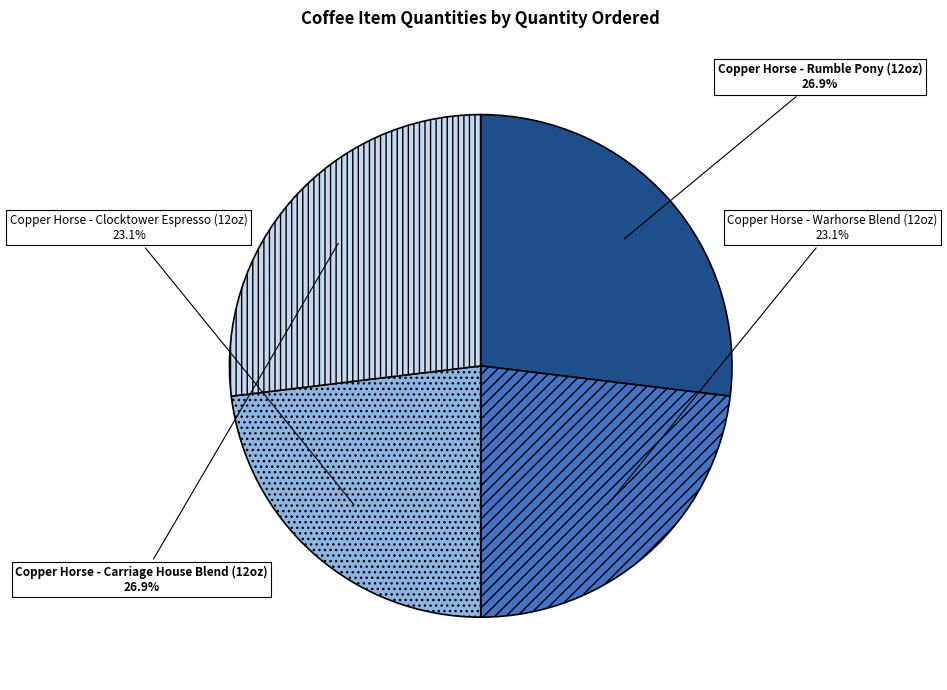

How many segments does this pie chart have?

4